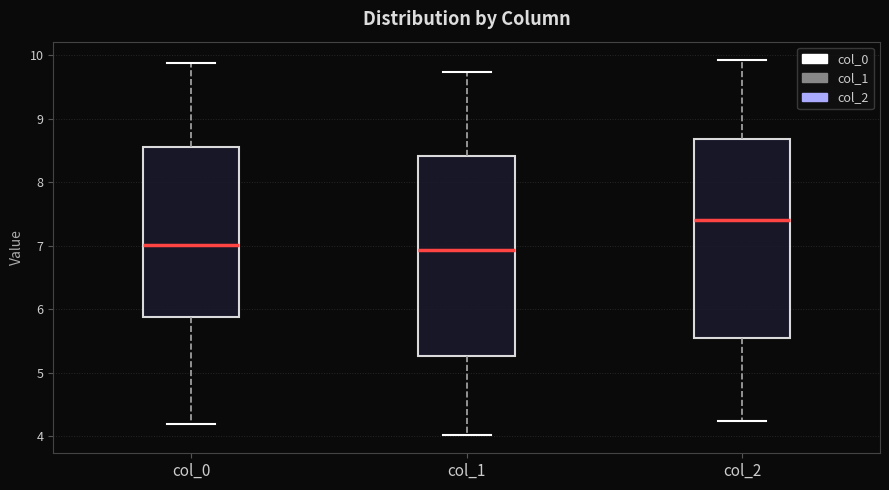

Where is the lower edge of the box for col_0 on the y-axis? The values are not printed on the chart, so give them approximately, as read against the axis.

5.9